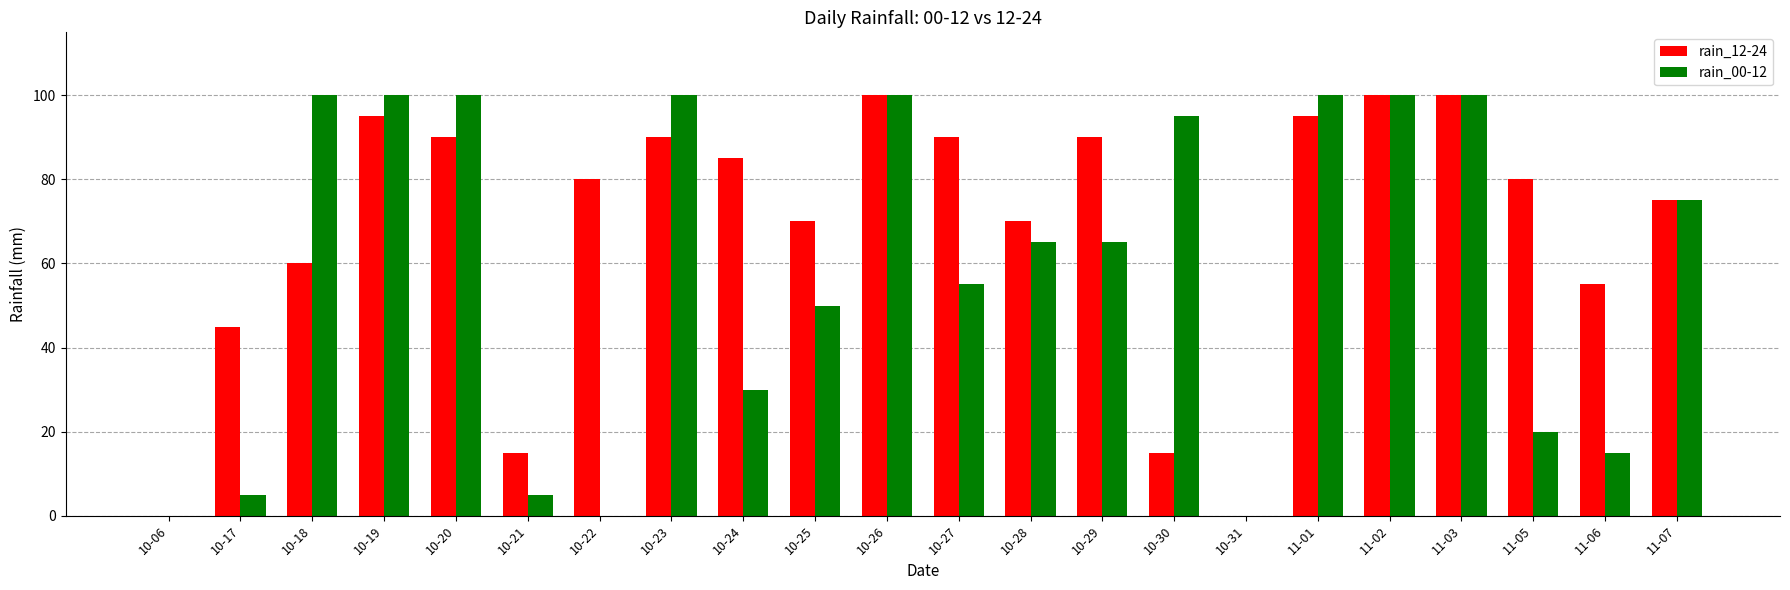

What is the sum of all rain_12-24 values?

1500